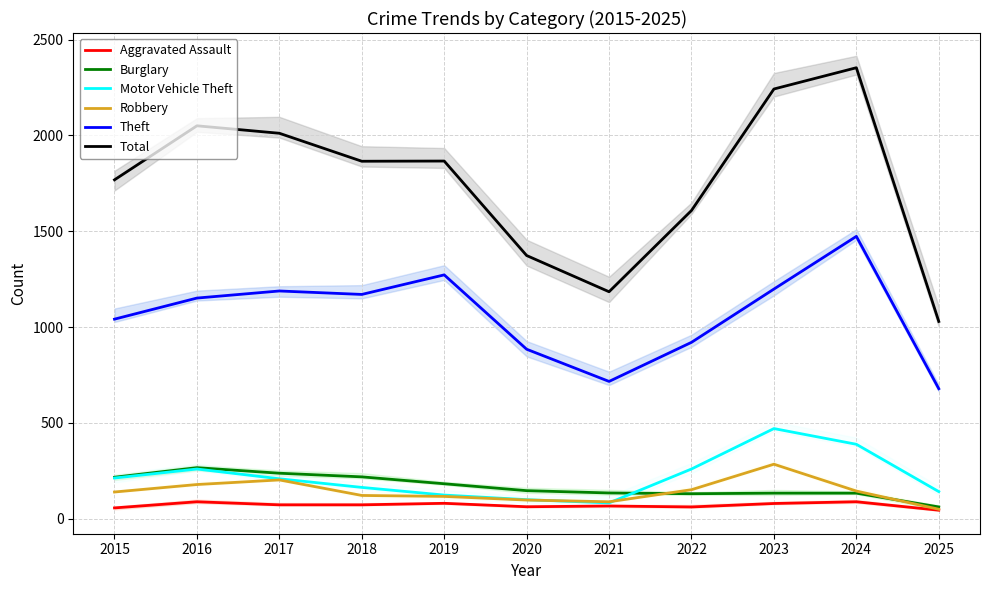

True or false: Aggravated Assault and Burglary cross at least once.

False